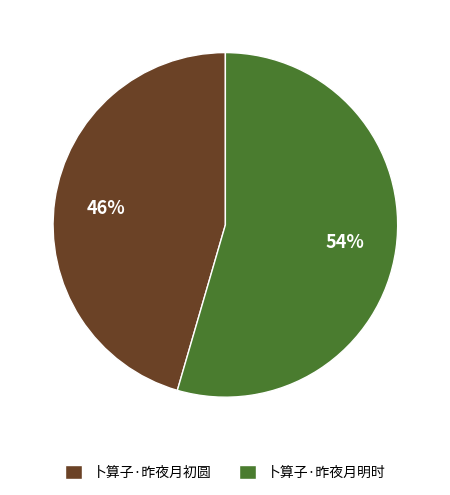

Do 卜算子·昨夜月初圆 and 卜算子·昨夜月明时 together represent more than half of the pie?

Yes